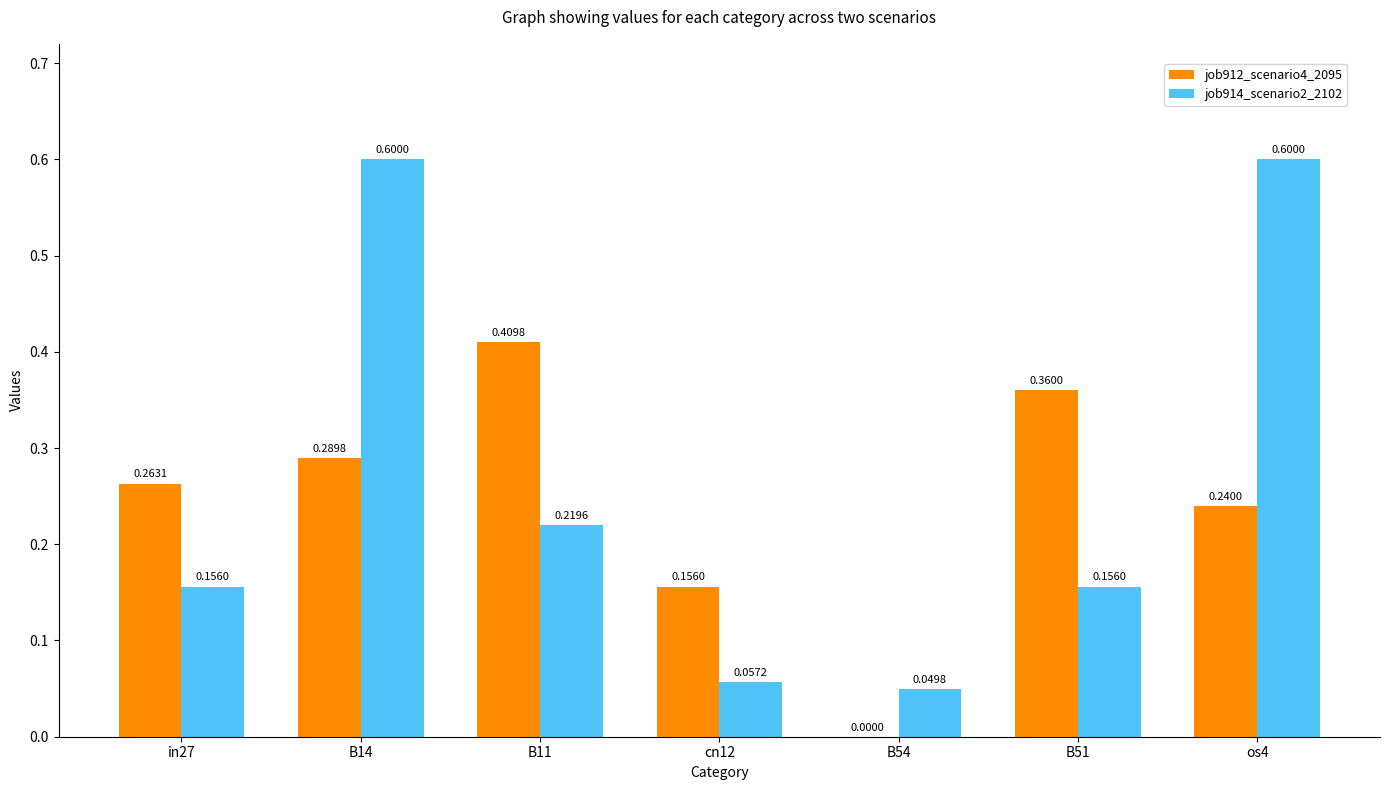

Which series changed the most between cn12 and os4?

job914_scenario2_2102